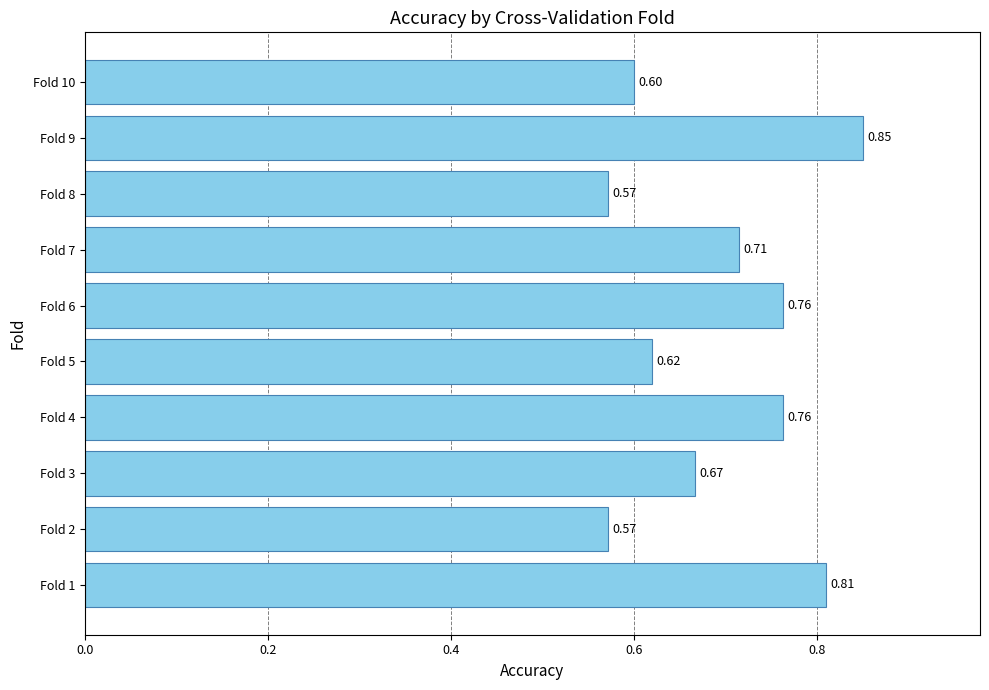

What is the change in value from Fold 2 to Fold 4?

+0.2